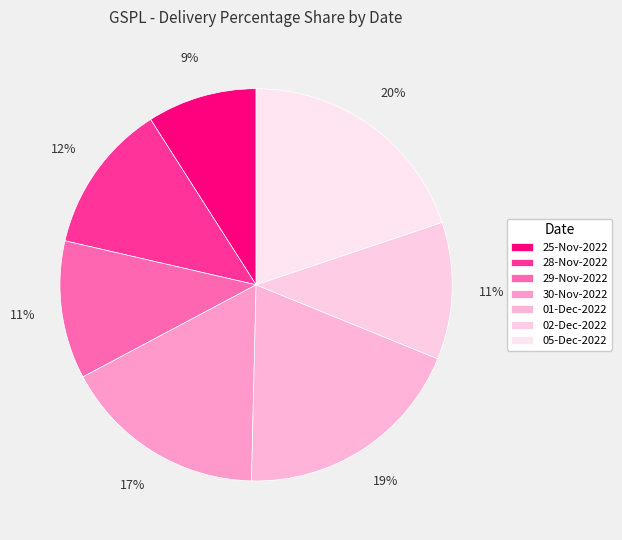

Between 01-Dec-2022 and 02-Dec-2022, which is larger?

01-Dec-2022